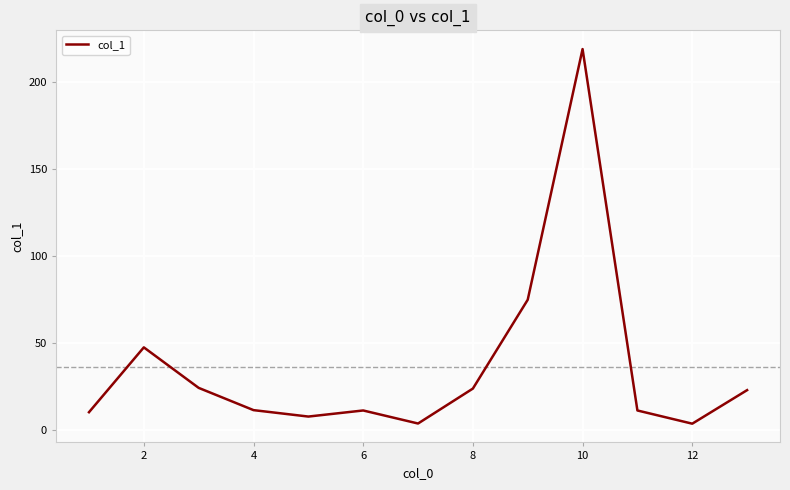

What is the greatest value displayed?

218.9